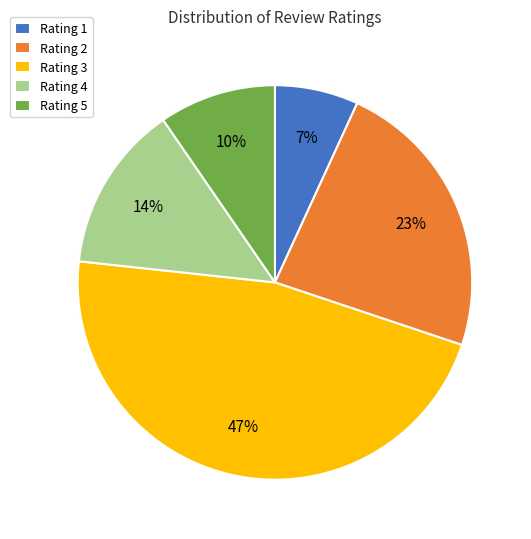

To the nearest percent, what is the average slice percentage?

20%